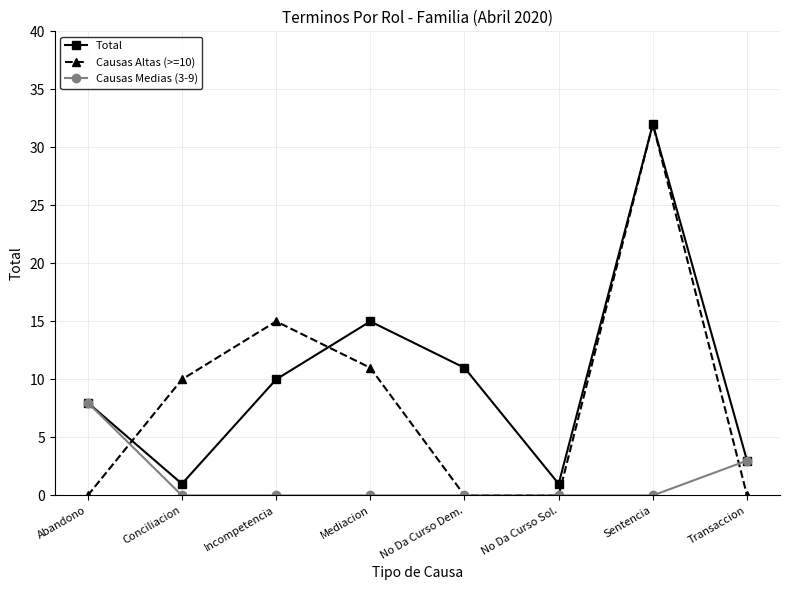

Where is Causas Altas (>=10) nearest to the value 16?

Incompetencia